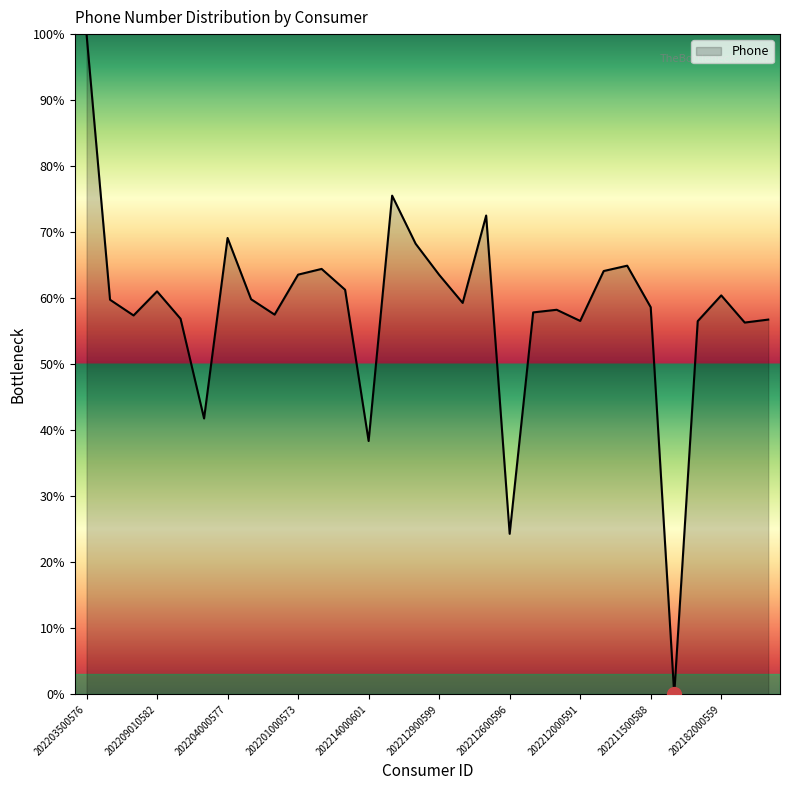

What is the maximum value shown in the chart?

100.0